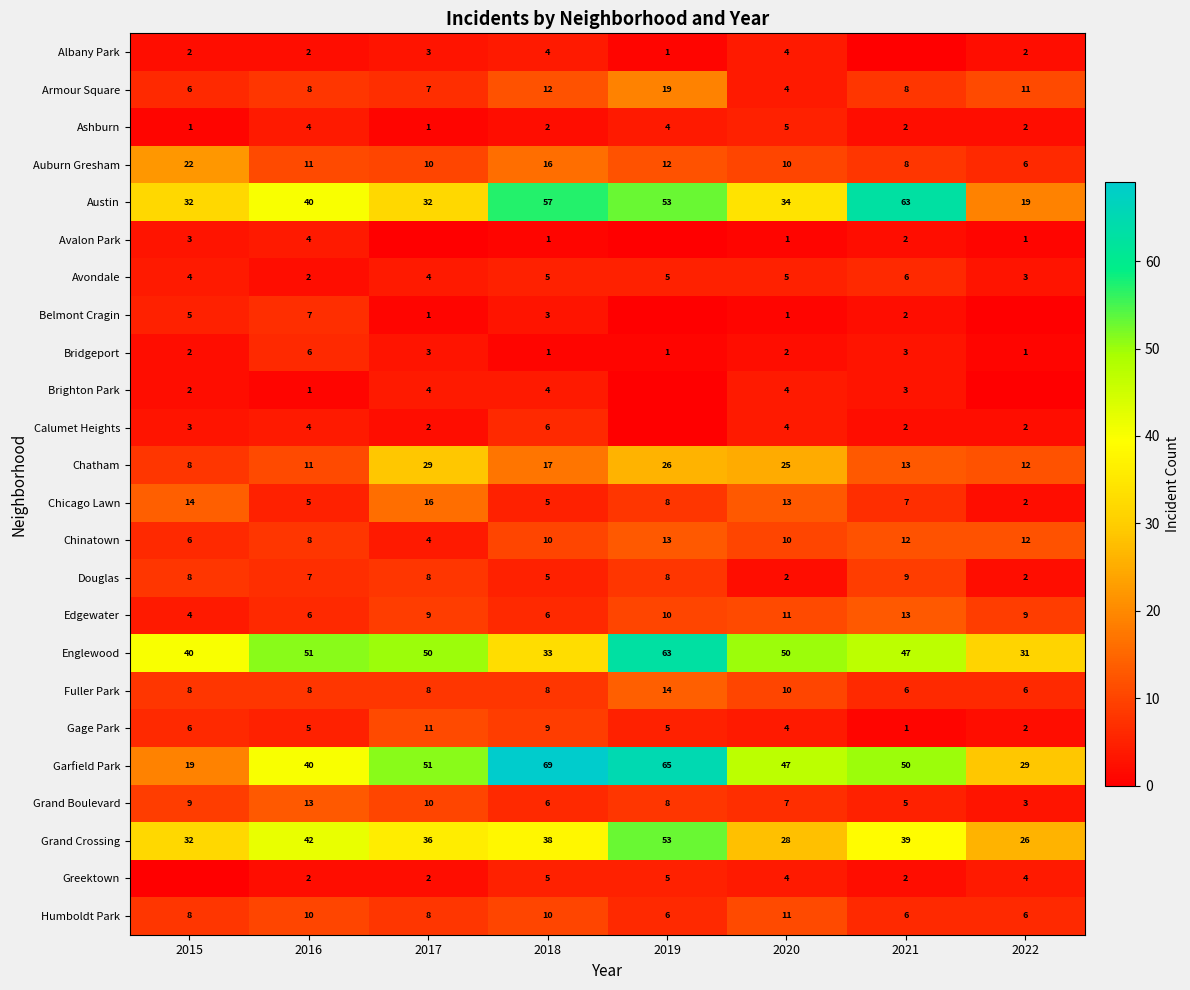

What value does the Chicago Lawn series have at 2019, to the nearest 5?

10